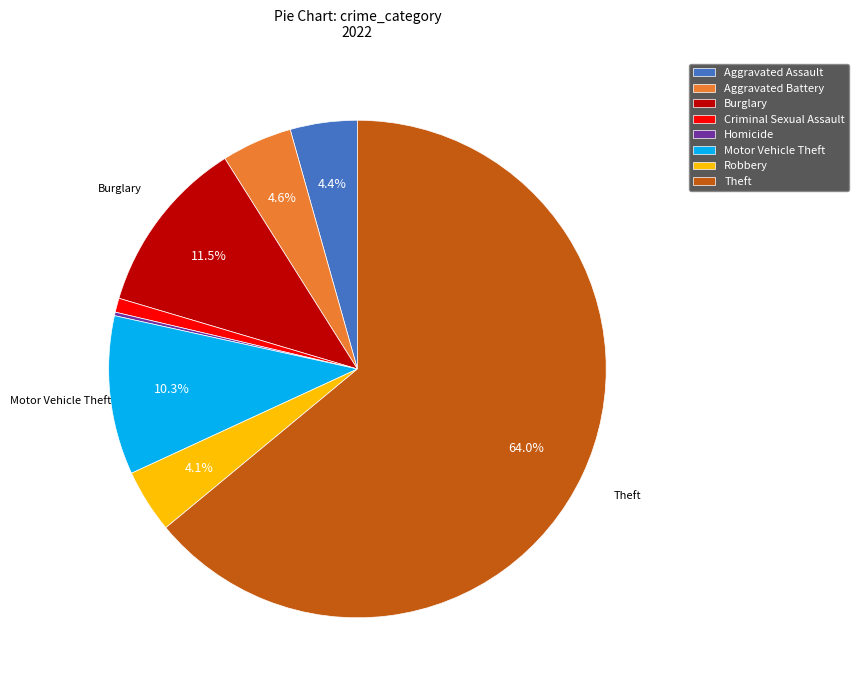

What percentage is the Robbery slice, to the nearest percent?

4%